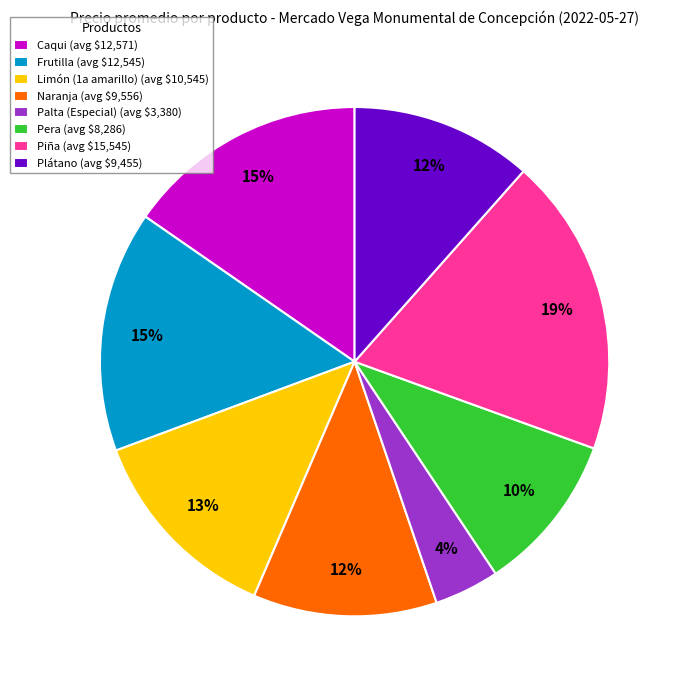

Combined, do Pera and Frutilla account for over 50%?

No